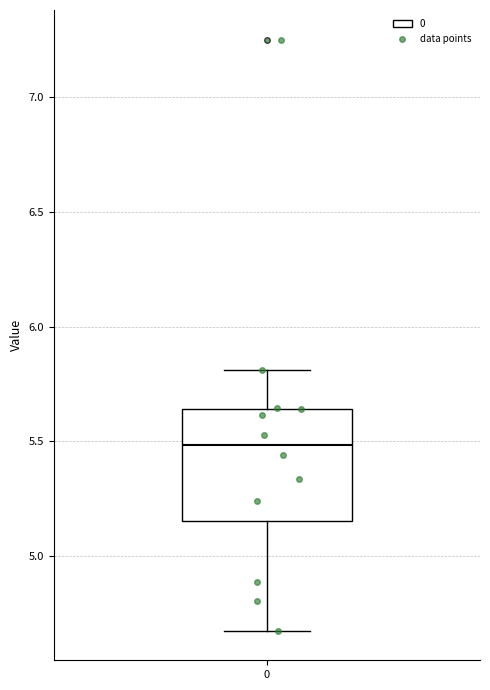

Transcribe this box plot: give where the median line is, the range the box spans, and where the two whiskers end, as read against the y-axis. The values are not printed on the chart, so give them approximately, as read against the axis.

median 5.50, box 5.15 to 5.65, whiskers 4.70 to 5.80